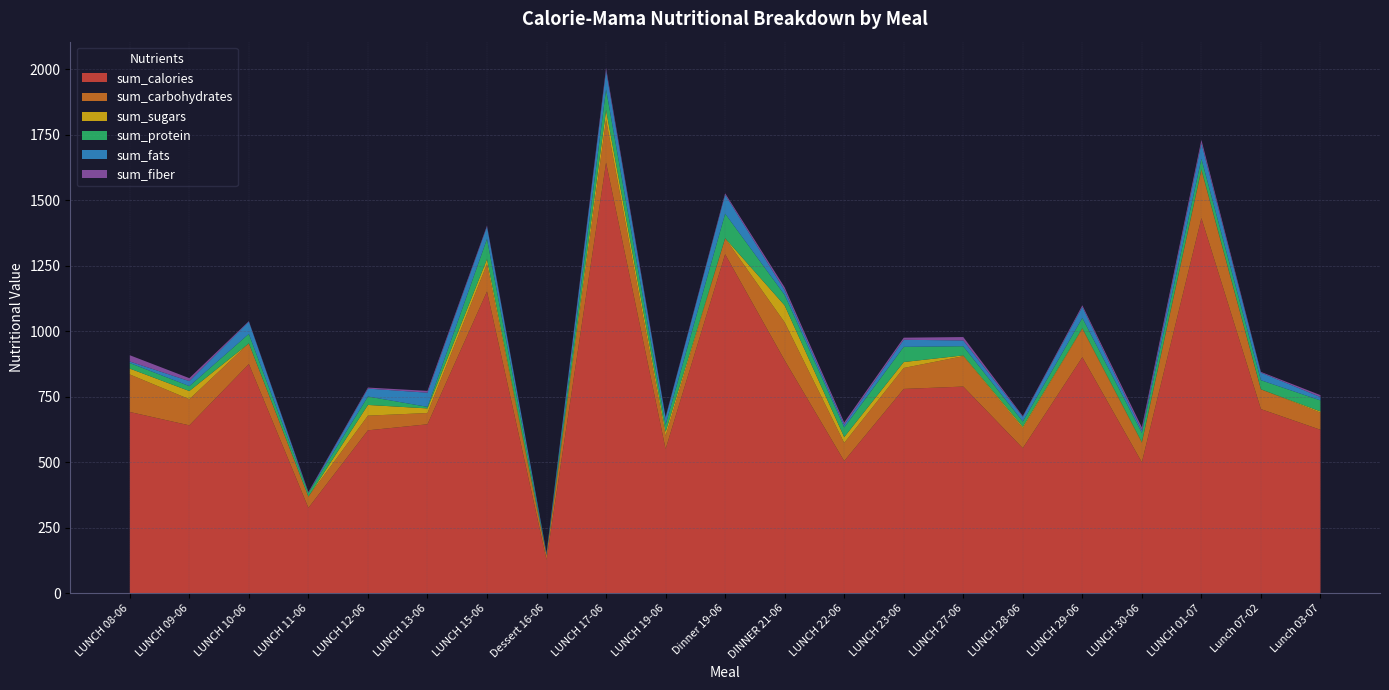

Reading right to left, list all the values displayed in this chart.

sum_calories: Lunch 03-07=623.0	Lunch 07-02=702.0	LUNCH 01-07=1431.0	LUNCH 30-06=499.0	LUNCH 29-06=900.0	LUNCH 28-06=553.0	LUNCH 27-06=788.0	LUNCH 23-06=779.0	LUNCH 22-06=504.0	DINNER 21-06=888.0	Dinner 19-06=1293.0	LUNCH 19-06=550.0	LUNCH 17-06=1643.0	Dessert 16-06=127.0	LUNCH 15-06=1151.0	LUNCH 13-06=644.0	LUNCH 12-06=621.0	LUNCH 11-06=325.0	LUNCH 10-06=874.0	LUNCH 09-06=640.0	LUNCH 08-06=691.0
sum_carbohydrates: Lunch 03-07=65.5	Lunch 07-02=75.5	LUNCH 01-07=183.0	LUNCH 30-06=73.9	LUNCH 29-06=108.0	LUNCH 28-06=76.0	LUNCH 27-06=116.0	LUNCH 23-06=80.0	LUNCH 22-06=69.0	DINNER 21-06=145.0	Dinner 19-06=60.9	LUNCH 19-06=49.0	LUNCH 17-06=163.2	Dessert 16-06=18.0	LUNCH 15-06=105.0	LUNCH 13-06=43.0	LUNCH 12-06=56.0	LUNCH 11-06=43.0	LUNCH 10-06=79.0	LUNCH 09-06=99.7	LUNCH 08-06=143.2
sum_sugars: Lunch 03-07=4.6	Lunch 07-02=0.1	LUNCH 01-07=3.6	LUNCH 30-06=3.1	LUNCH 29-06=3.1	LUNCH 28-06=5.7	LUNCH 27-06=3.0	LUNCH 23-06=22.6	LUNCH 22-06=22.1	DINNER 21-06=64.7	Dinner 19-06=0.5	LUNCH 19-06=16.4	LUNCH 17-06=37.3	Dessert 16-06=0.0	LUNCH 15-06=18.6	LUNCH 13-06=17.6	LUNCH 12-06=40.9	LUNCH 11-06=0.0	LUNCH 10-06=0.0	LUNCH 09-06=31.3	LUNCH 08-06=22.4
sum_protein: Lunch 03-07=42.0	Lunch 07-02=34.6	LUNCH 01-07=40.0	LUNCH 30-06=35.2	LUNCH 29-06=39.0	LUNCH 28-06=20.0	LUNCH 27-06=35.0	LUNCH 23-06=58.0	LUNCH 22-06=37.0	DINNER 21-06=40.0	Dinner 19-06=93.6	LUNCH 19-06=27.0	LUNCH 17-06=78.8	Dessert 16-06=2.0	LUNCH 15-06=77.0	LUNCH 13-06=6.0	LUNCH 12-06=32.1	LUNCH 11-06=14.0	LUNCH 10-06=36.0	LUNCH 09-06=18.8	LUNCH 08-06=21.3
sum_fats: Lunch 03-07=13.0	Lunch 07-02=29.0	LUNCH 01-07=59.0	LUNCH 30-06=9.4	LUNCH 29-06=42.0	LUNCH 28-06=18.0	LUNCH 27-06=22.0	LUNCH 23-06=27.0	LUNCH 22-06=10.0	DINNER 21-06=18.0	Dinner 19-06=72.3	LUNCH 19-06=27.0	LUNCH 17-06=72.0	Dessert 16-06=5.0	LUNCH 15-06=47.0	LUNCH 13-06=54.0	LUNCH 12-06=30.2	LUNCH 11-06=1.0	LUNCH 10-06=47.0	LUNCH 09-06=19.0	LUNCH 08-06=5.7
sum_fiber: Lunch 03-07=7.2	Lunch 07-02=2.8	LUNCH 01-07=13.0	LUNCH 30-06=12.1	LUNCH 29-06=6.0	LUNCH 28-06=3.0	LUNCH 27-06=13.0	LUNCH 23-06=8.0	LUNCH 22-06=9.0	DINNER 21-06=11.0	Dinner 19-06=5.5	LUNCH 19-06=3.0	LUNCH 17-06=10.0	Dessert 16-06=1.0	LUNCH 15-06=4.0	LUNCH 13-06=7.0	LUNCH 12-06=4.0	LUNCH 11-06=3.0	LUNCH 10-06=2.0	LUNCH 09-06=11.3	LUNCH 08-06=24.0